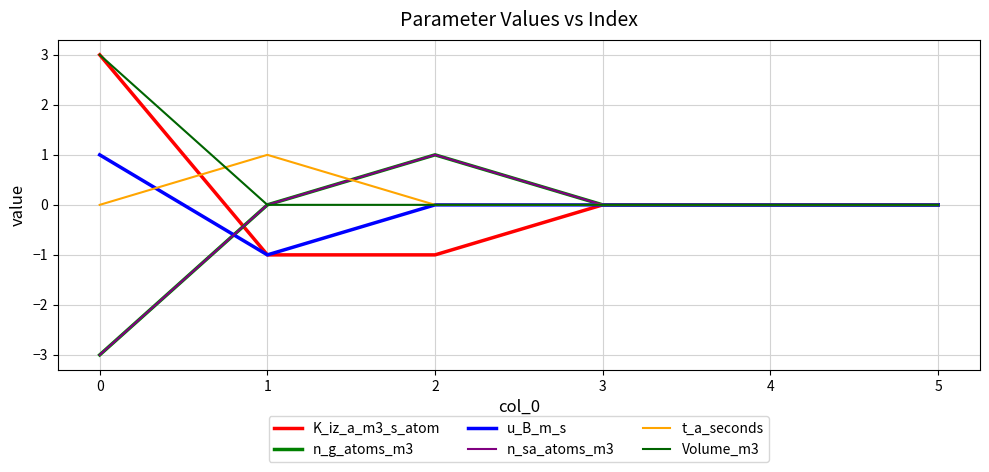

Which series has the largest range (max minus min)?

K_iz_a_m3_s_atom